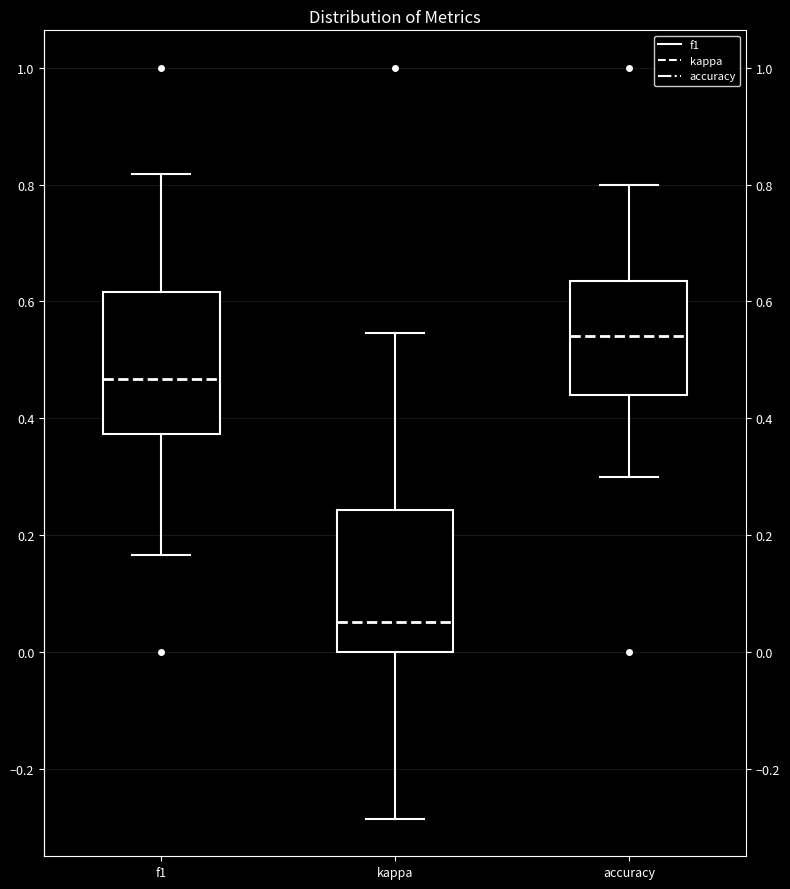

Where is the lower edge of the box for accuracy on the y-axis? The values are not printed on the chart, so give them approximately, as read against the axis.

0.44